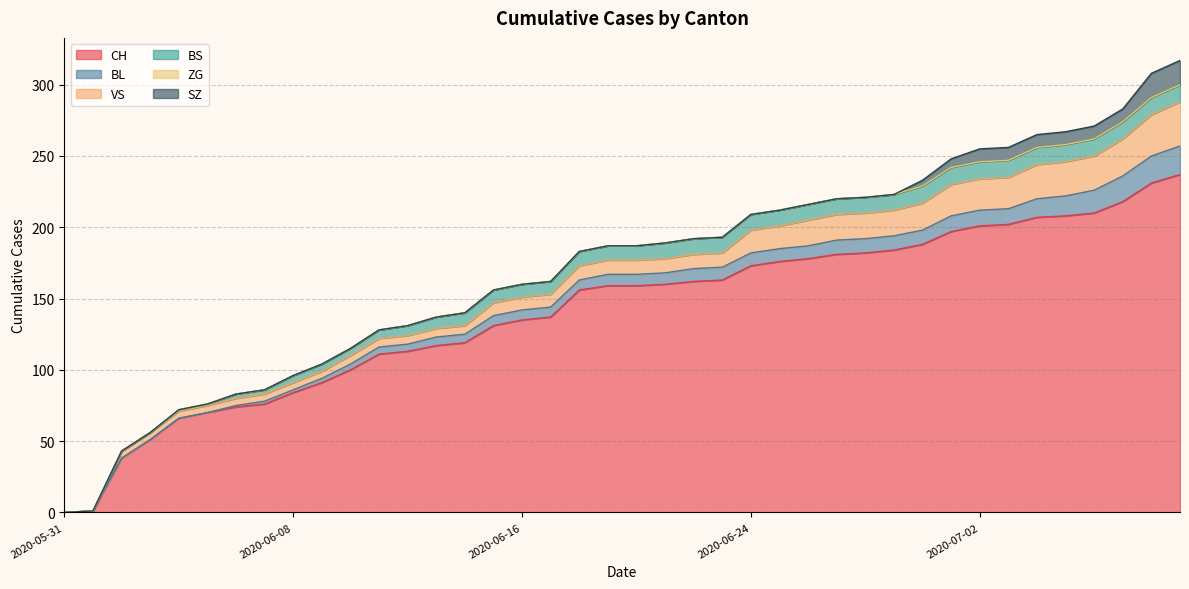

What is the maximum value for VS?

31